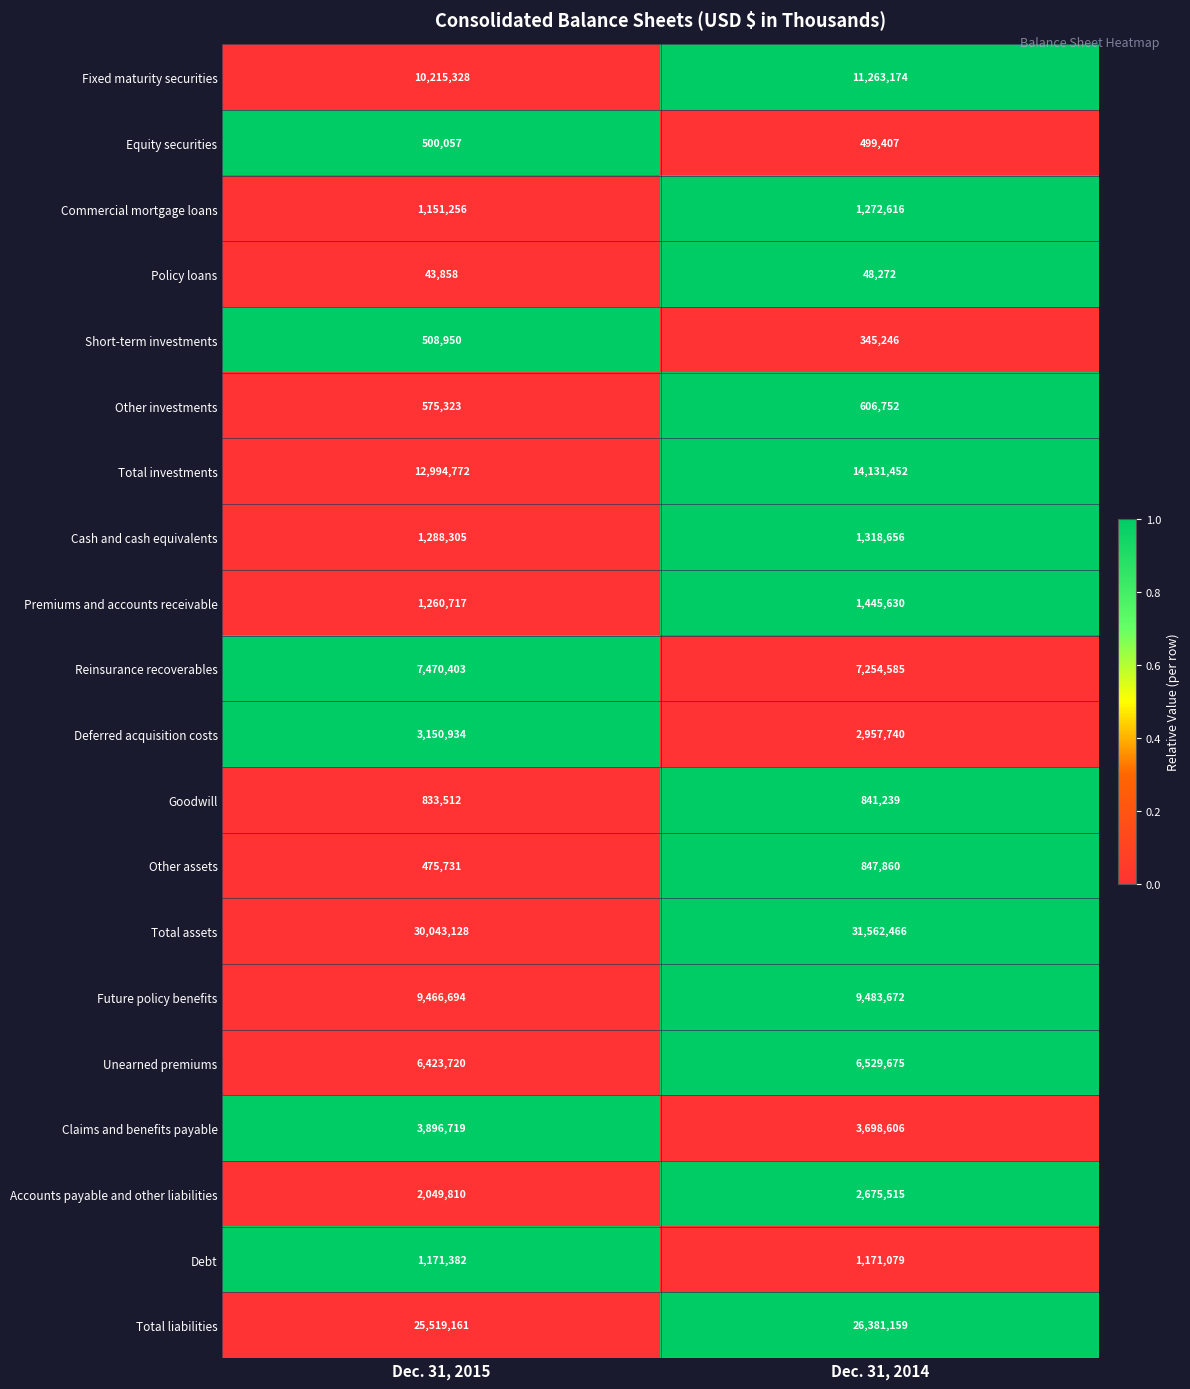

At which label is Claims and benefits payable closest to 3797662?

Dec. 31, 2014